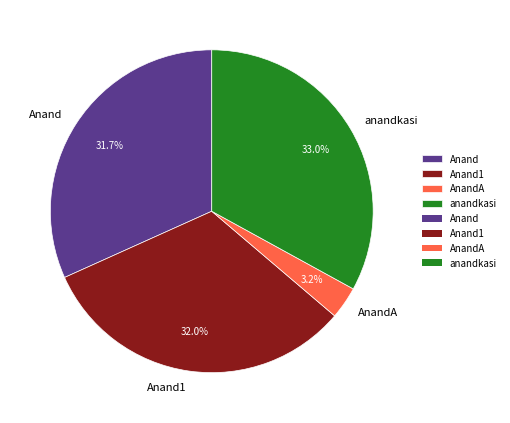

To the nearest percent, what percentage of the pie is anandkasi?

33%